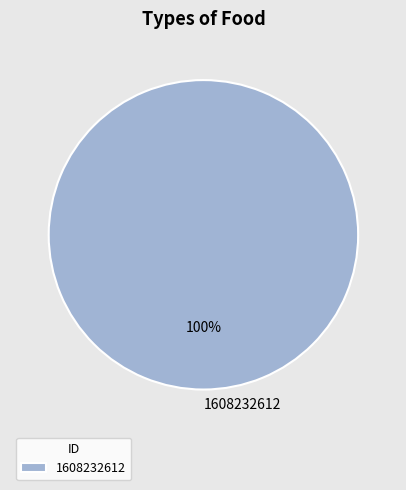

How many segments does this pie chart have?

1